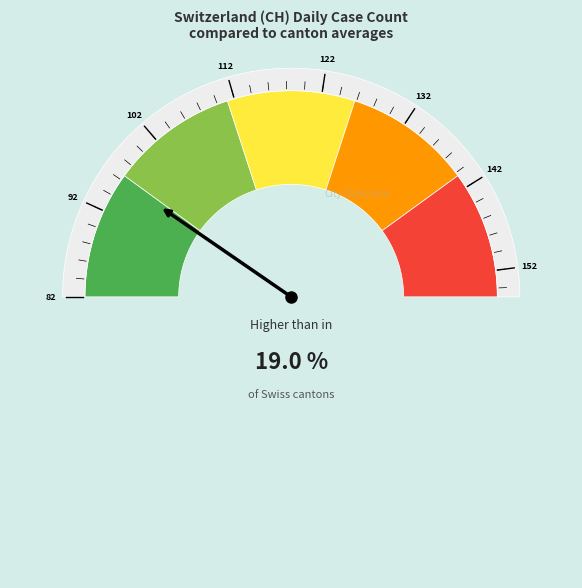

Does 2020-06-28 represent more than half of the total?

No